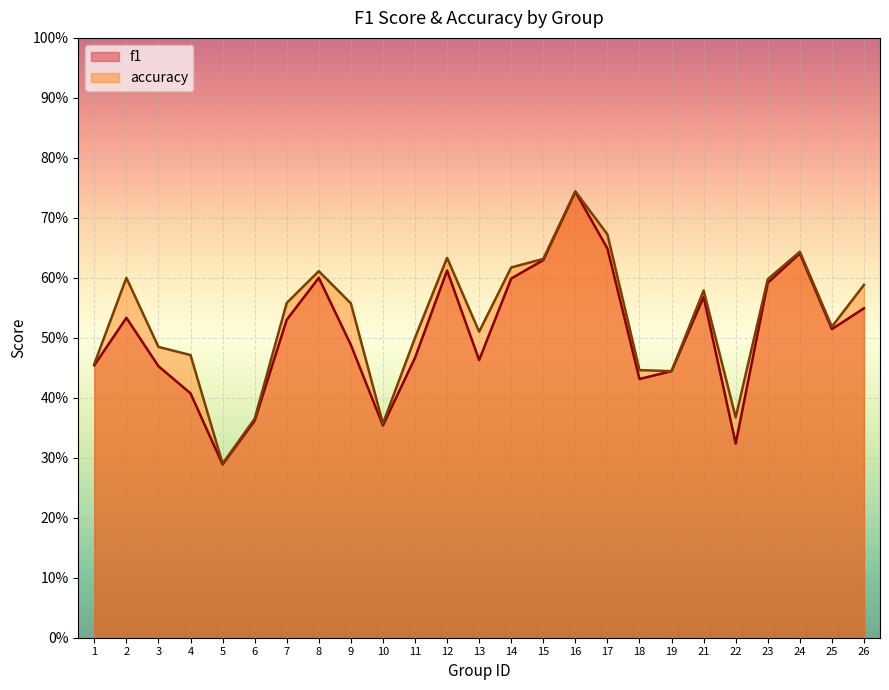

Reading right to left, extract all data points from this chart.

f1: 26=0.5	25=0.5	24=0.6	23=0.6	22=0.3	21=0.6	19=0.4	18=0.4	17=0.6	16=0.7	15=0.6	14=0.6	13=0.5	12=0.6	11=0.5	10=0.4	9=0.5	8=0.6	7=0.5	6=0.4	5=0.3	4=0.4	3=0.5	2=0.5	1=0.5
accuracy: 26=0.6	25=0.5	24=0.6	23=0.6	22=0.4	21=0.6	19=0.4	18=0.4	17=0.7	16=0.7	15=0.6	14=0.6	13=0.5	12=0.6	11=0.5	10=0.4	9=0.6	8=0.6	7=0.6	6=0.4	5=0.3	4=0.5	3=0.5	2=0.6	1=0.5